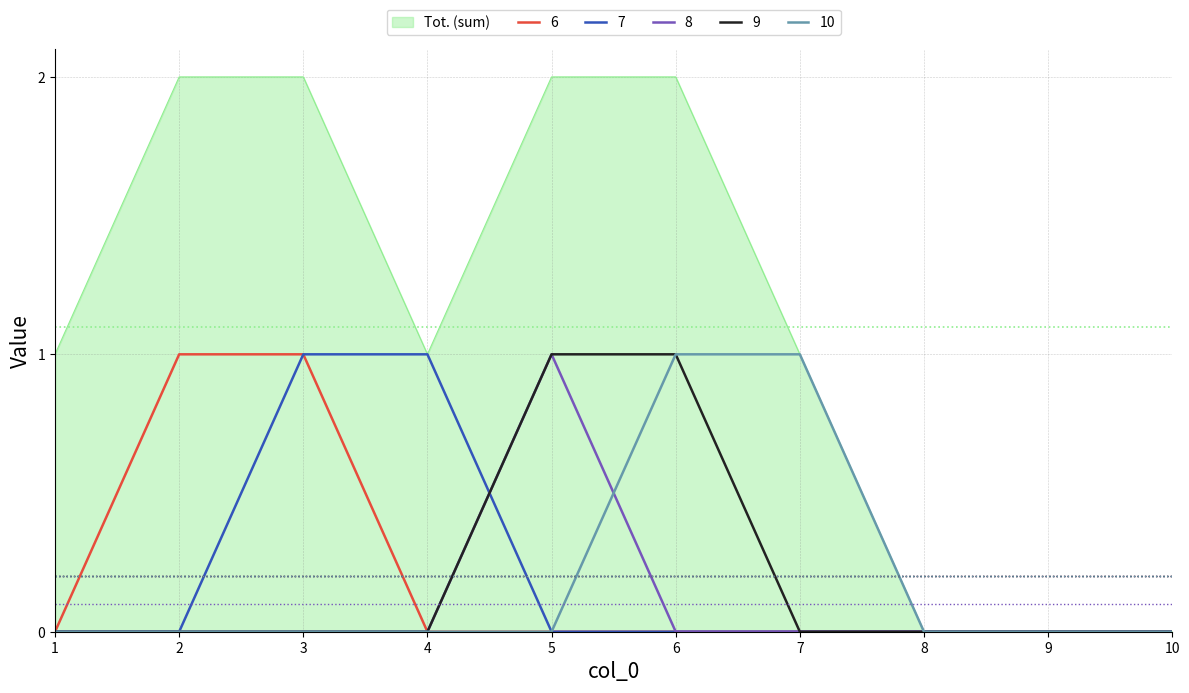

Is the value of Tot. (sum) at 3 greater than the value of 6 at 5?

Yes